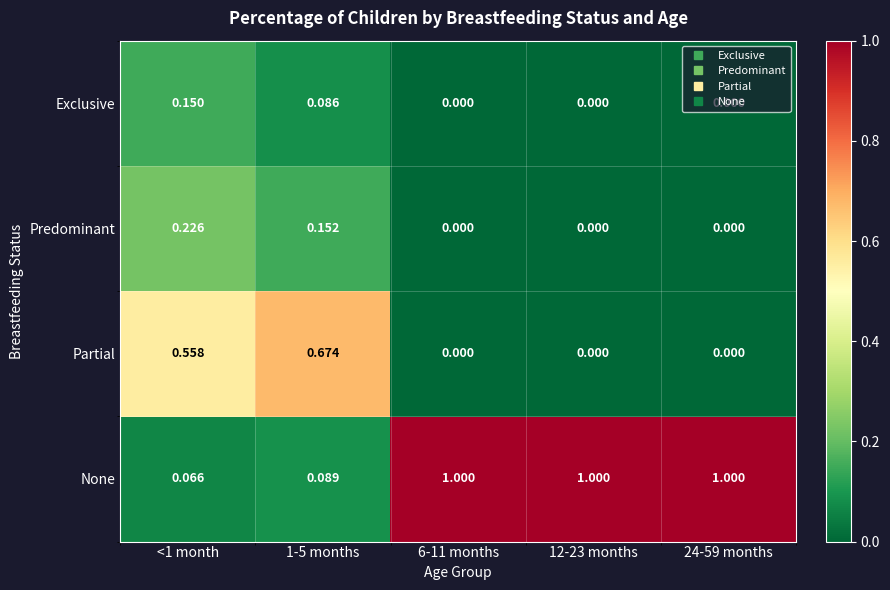

At which category is the sum across all series the highest?

1-5 months